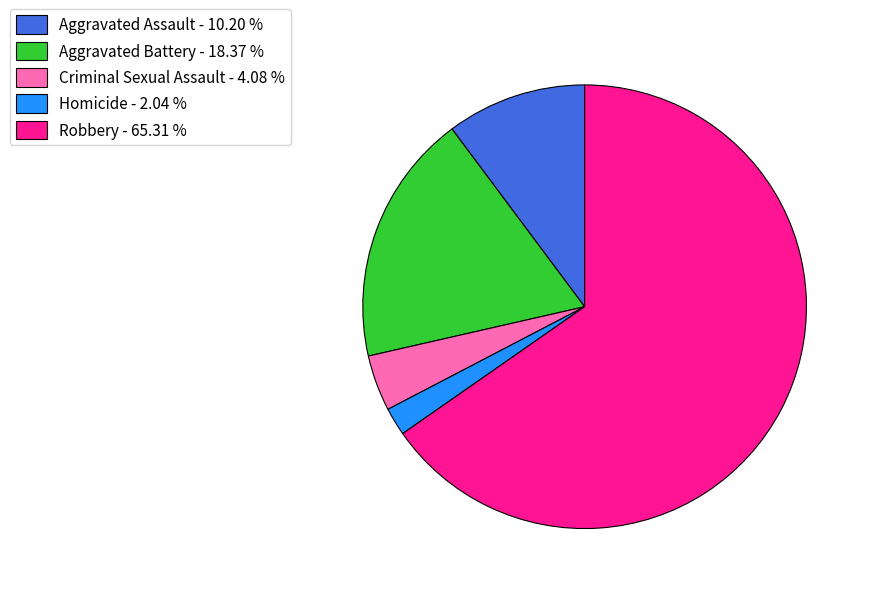

Between Aggravated Assault - 10.20 % and Homicide - 2.04 %, which is larger?

Aggravated Assault - 10.20 %